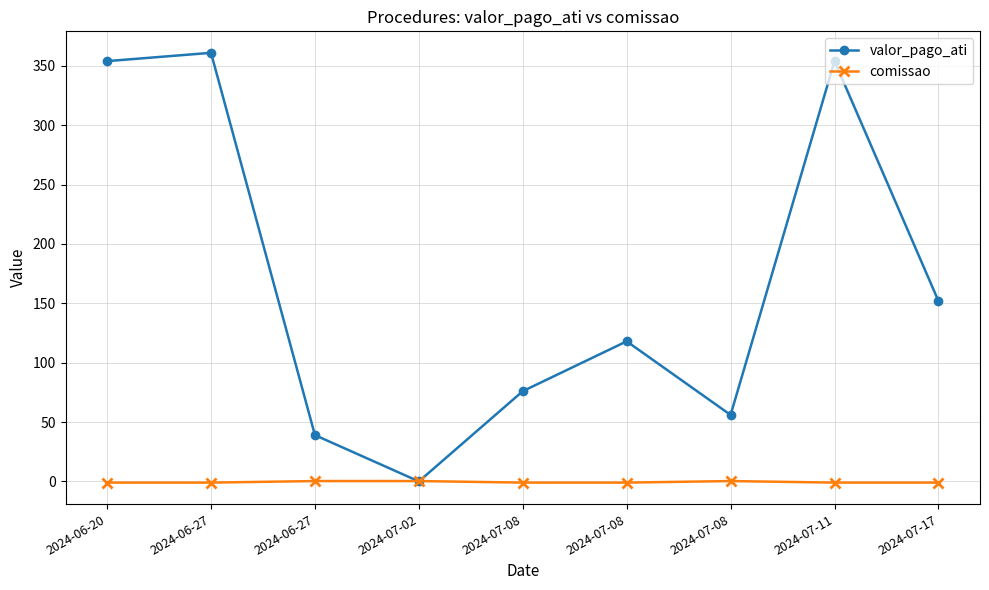

How many data points does each series have?

9